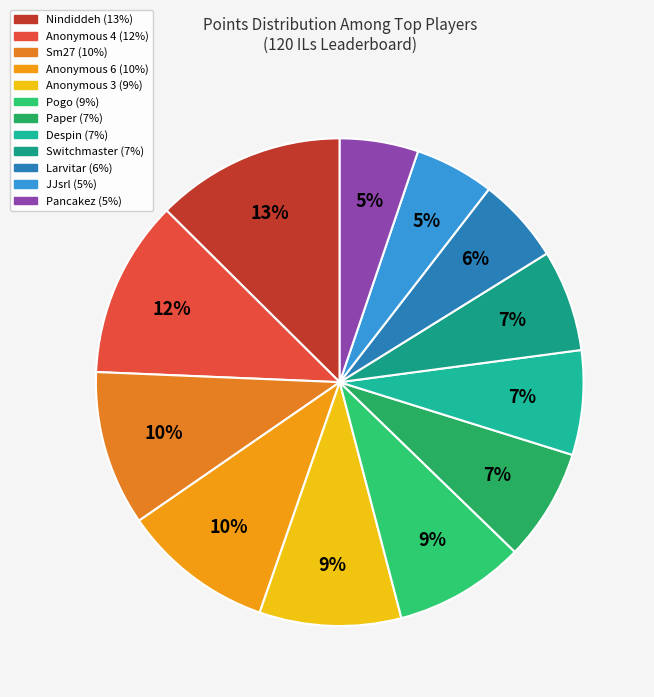

Is it true that Paper is 7% of the pie?

True